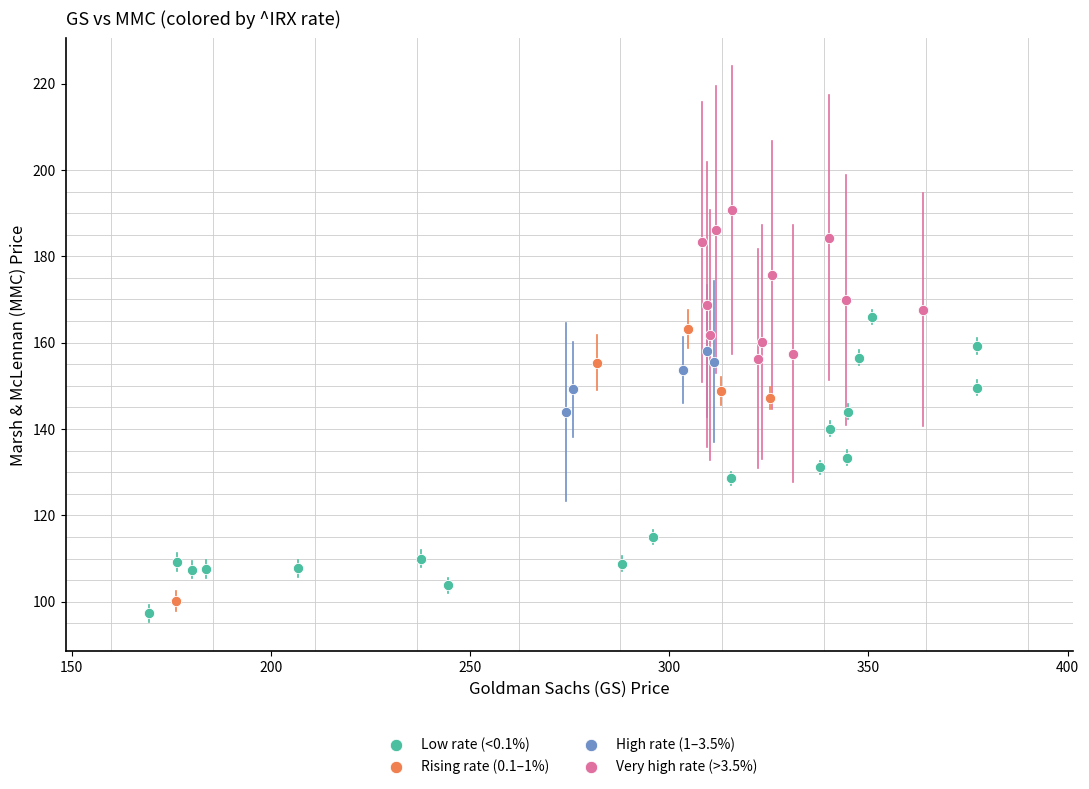

Which series reaches the maximum Y coordinate?

Very high rate (>3.5%)